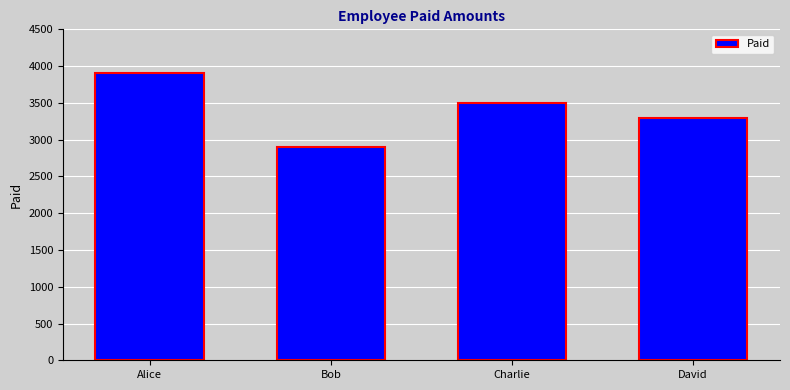

Is it true that the value at Alice is 5858?

False